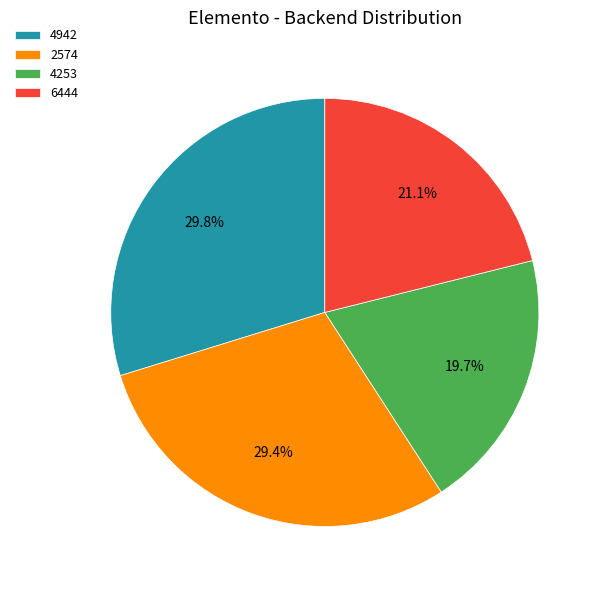

To the nearest percent, what is the difference between the largest and smallest slice percentages?

10%